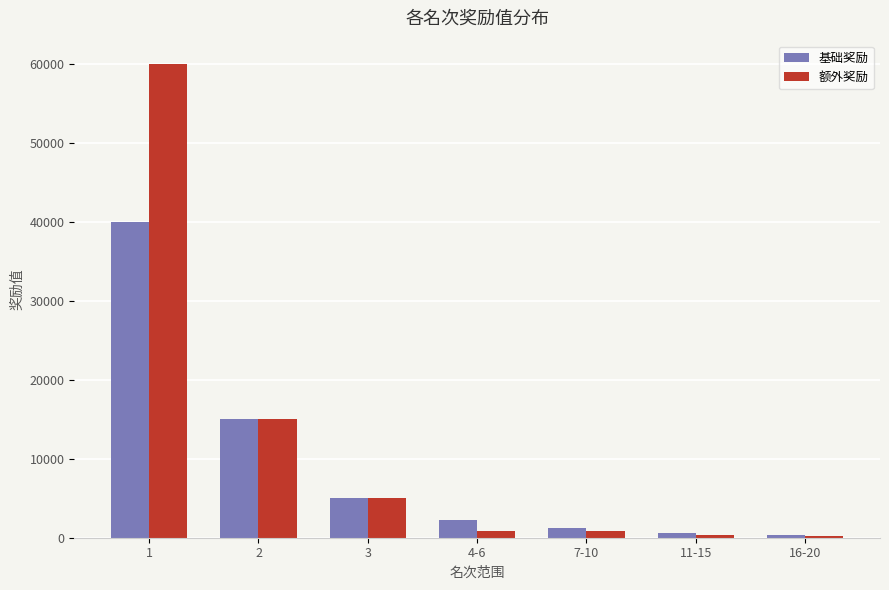

What are all the series names shown in the legend?

基础奖励, 额外奖励